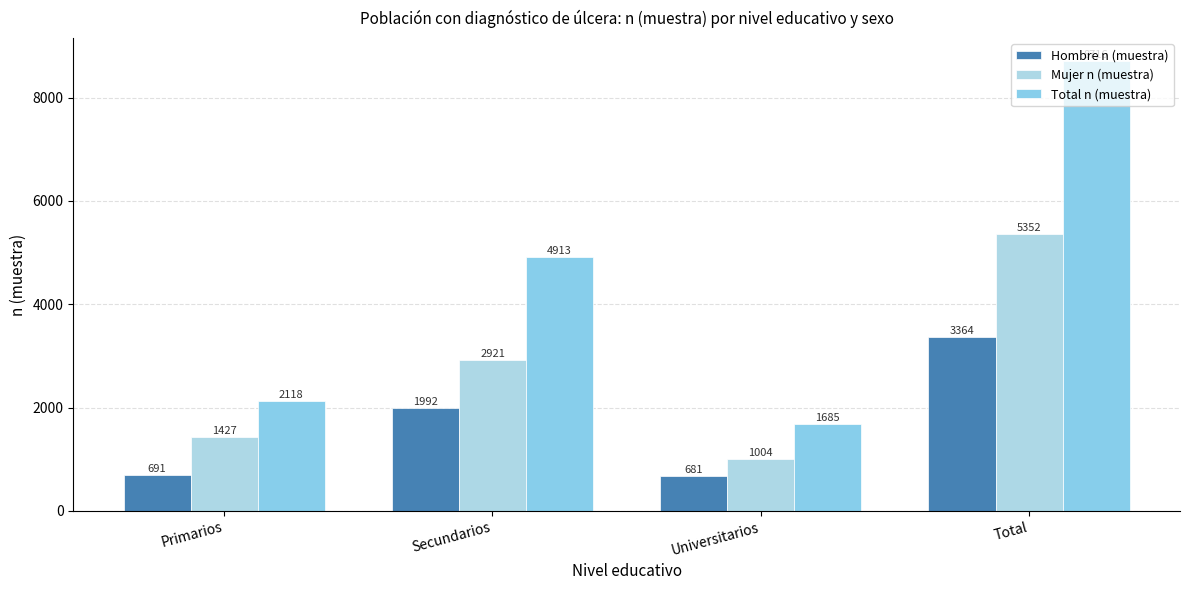

Rank the series by their maximum value, from highest to lowest.

Total n (muestra), Mujer n (muestra), Hombre n (muestra)